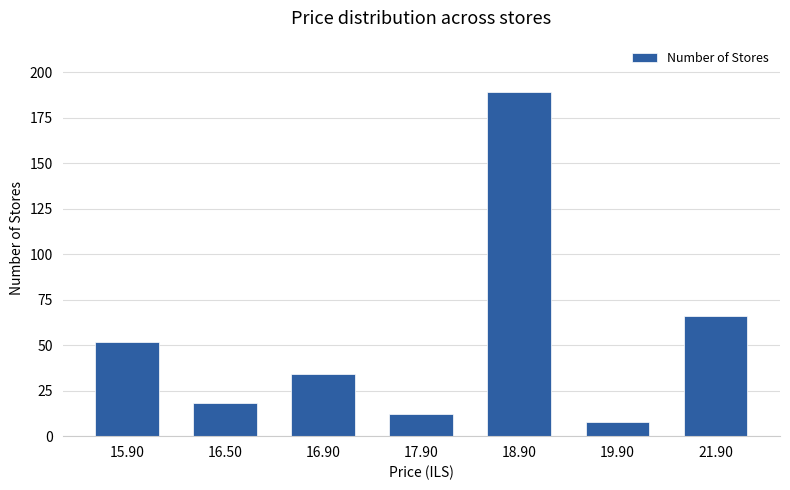

Rank the categories by value from highest to lowest.

18.90, 21.90, 15.90, 16.90, 16.50, 17.90, 19.90